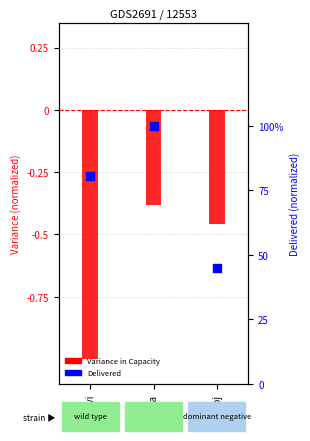

Which series has the widest spread of Y values?

Variance in Capacity